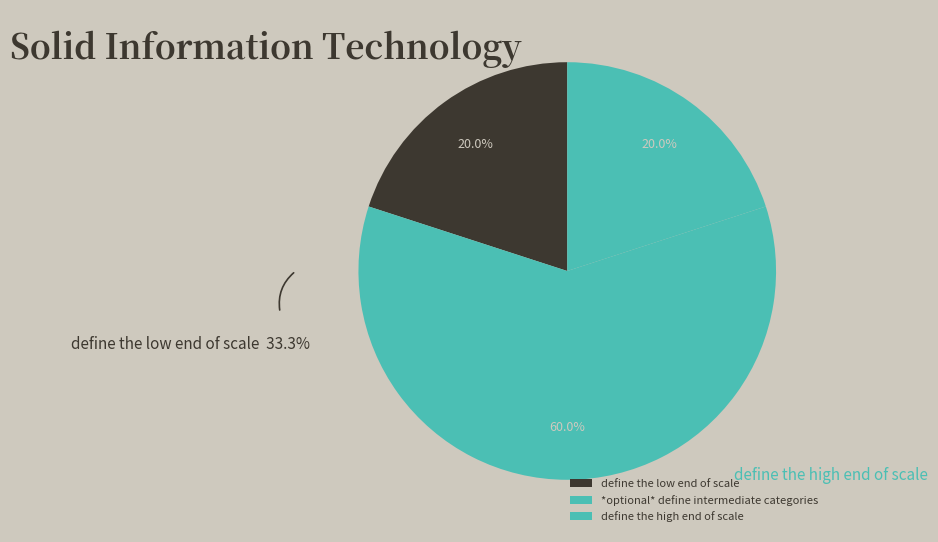

To the nearest percent, what is the average slice percentage?

33%